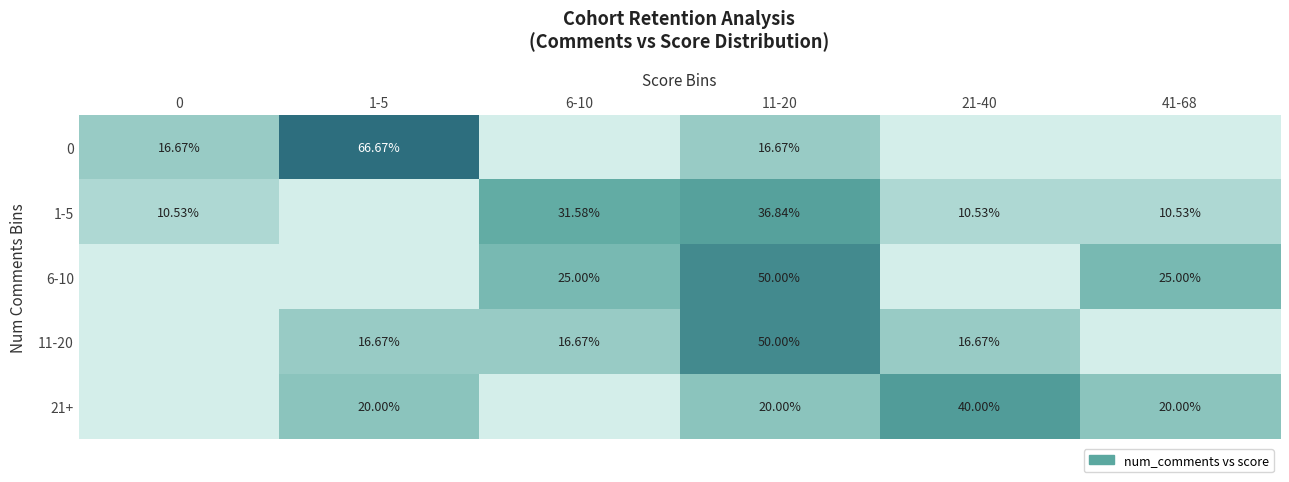

What value does the 6-10 series have at 41-68?

25.0